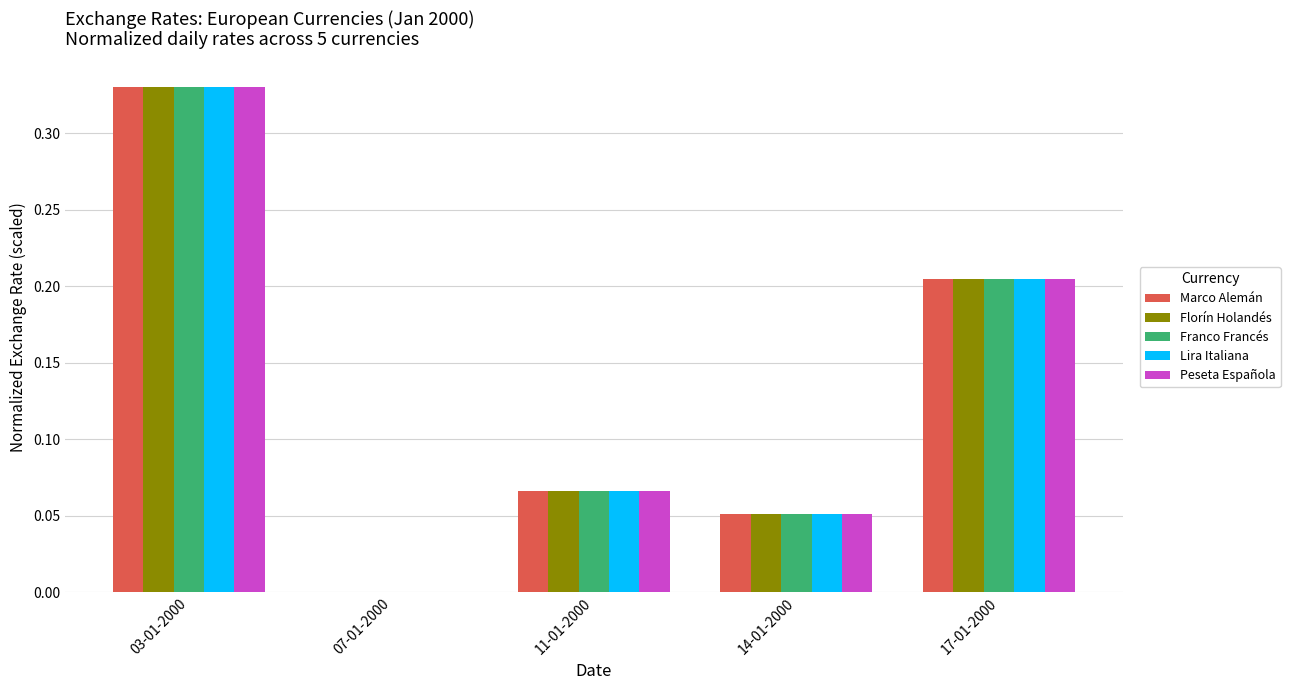

Which series changed the most between 03-01-2000 and 14-01-2000?

Marco Alemán